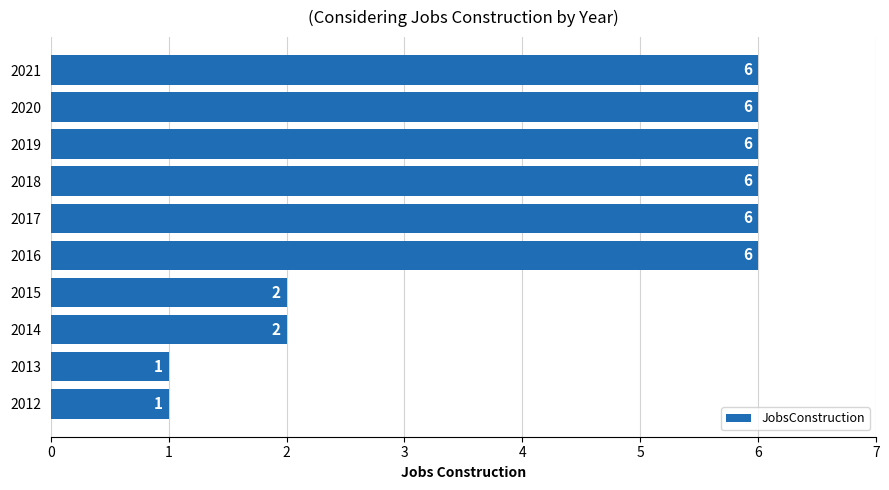

The chart shows a value of 1 at 2014. True or false?

False